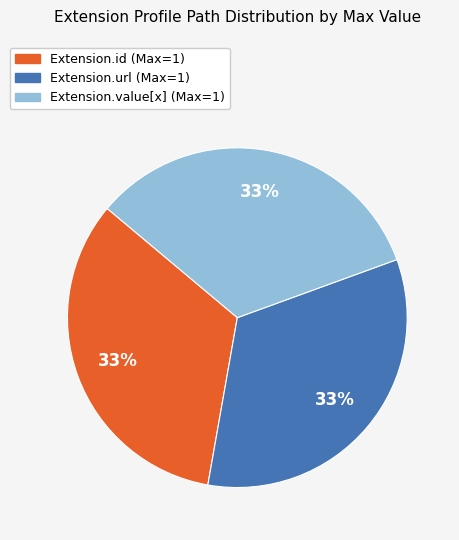

To the nearest percent, what is the average slice percentage?

33%